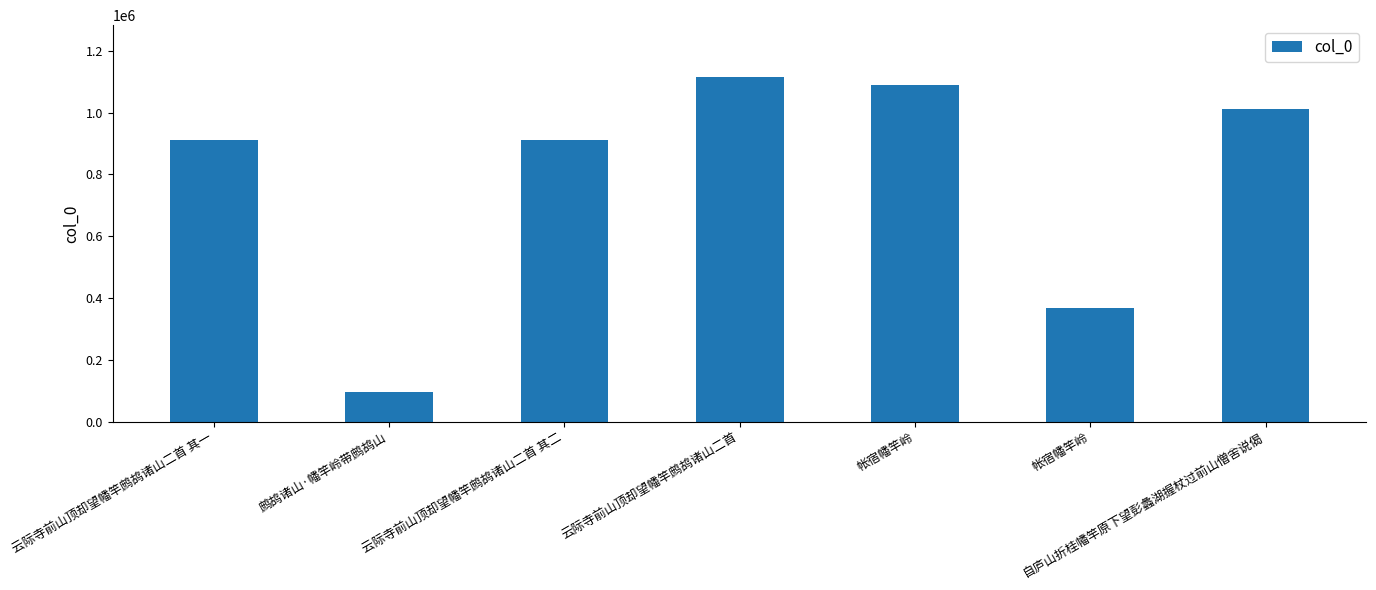

True or false: the data shows 1540569 at 云际寺前山顶却望幡竿鹧鸪诸山二首 其一.

False